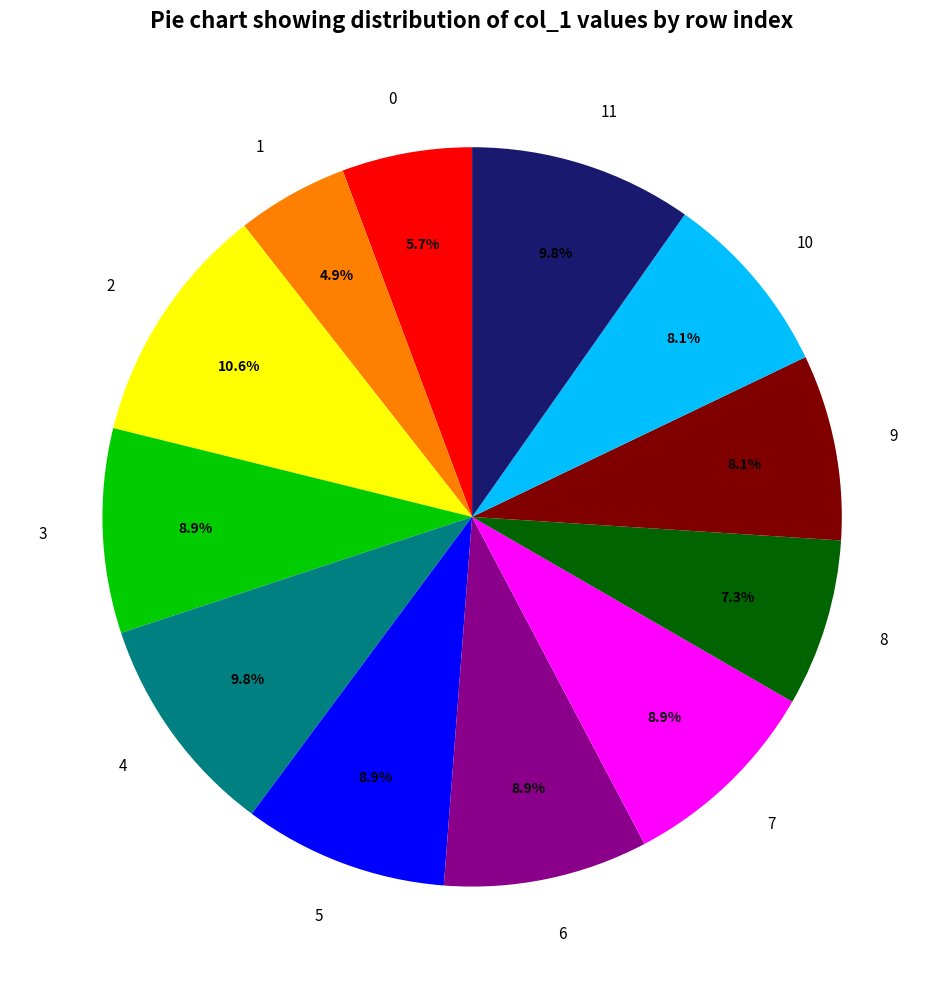

Do 3 and 8 together represent more than half of the pie?

No